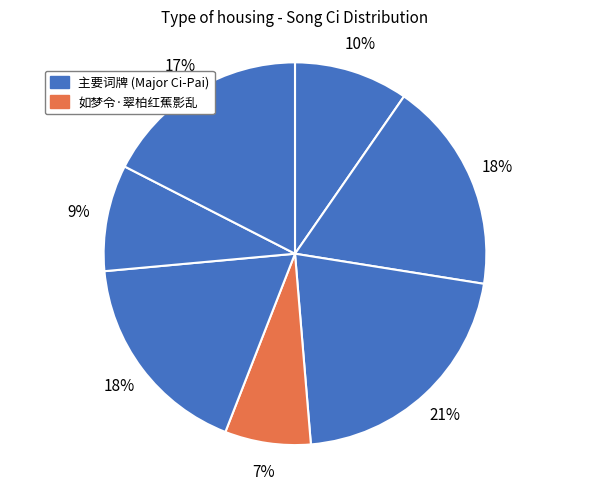

To the nearest percent, what is the average slice percentage?

14%